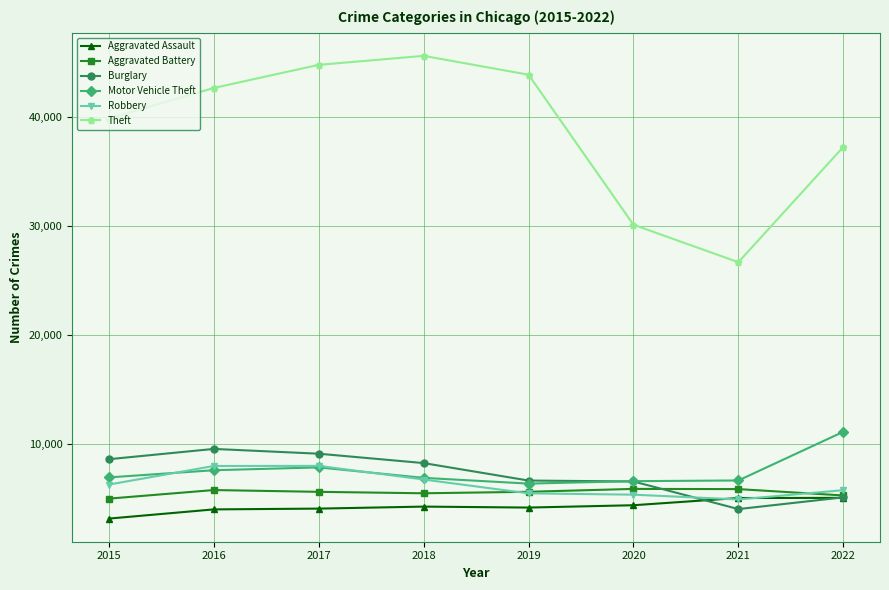

What is the greatest value displayed?

45606